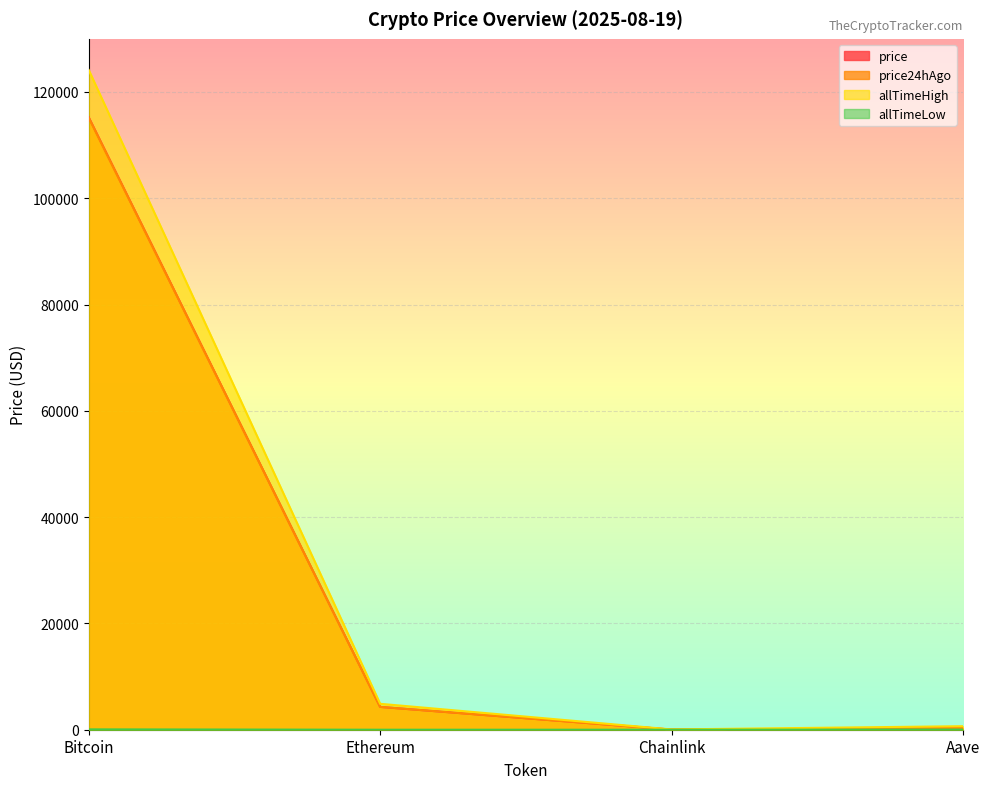

Which series changed the most between Bitcoin and Chainlink?

allTimeHigh